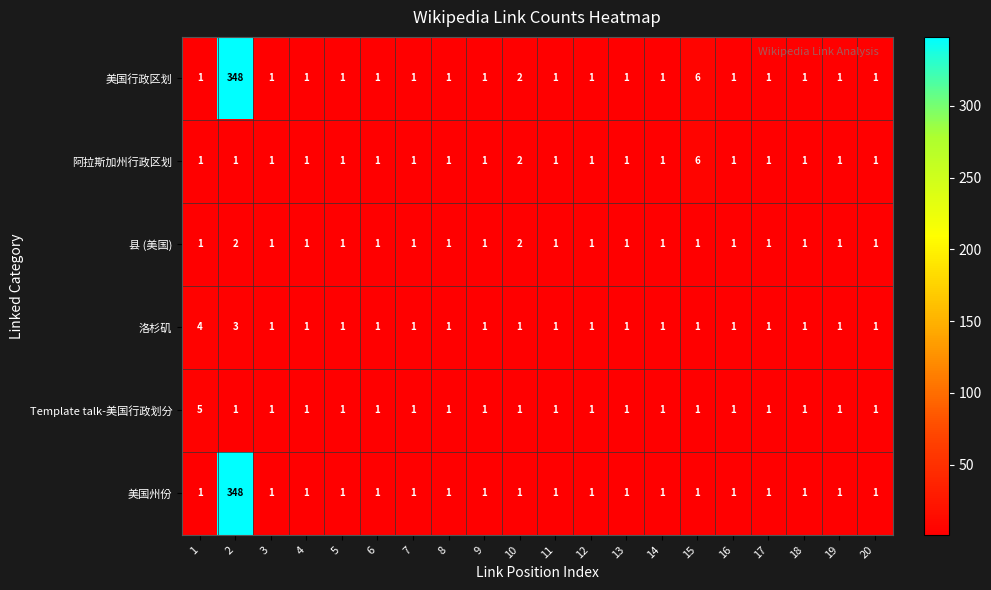

What is the sum of all 县 (美国) values?

22